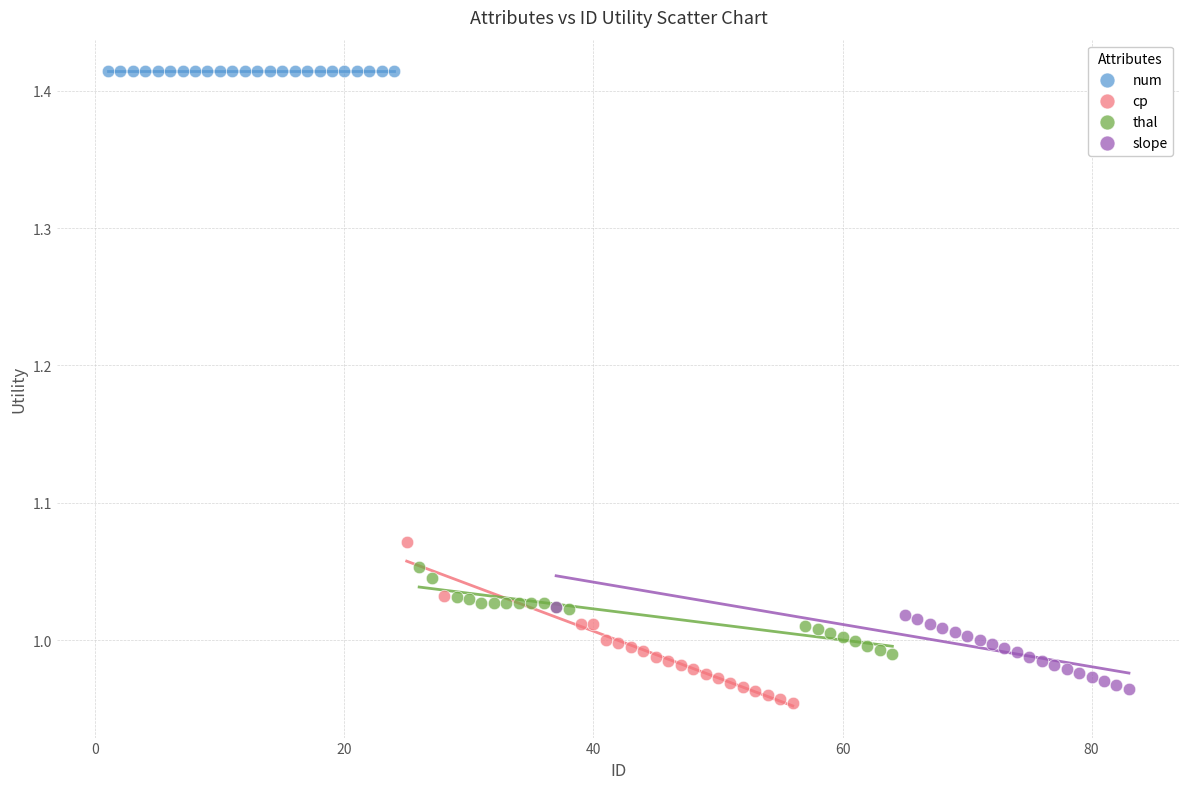

What are all the series names shown in the legend?

num, cp, thal, slope